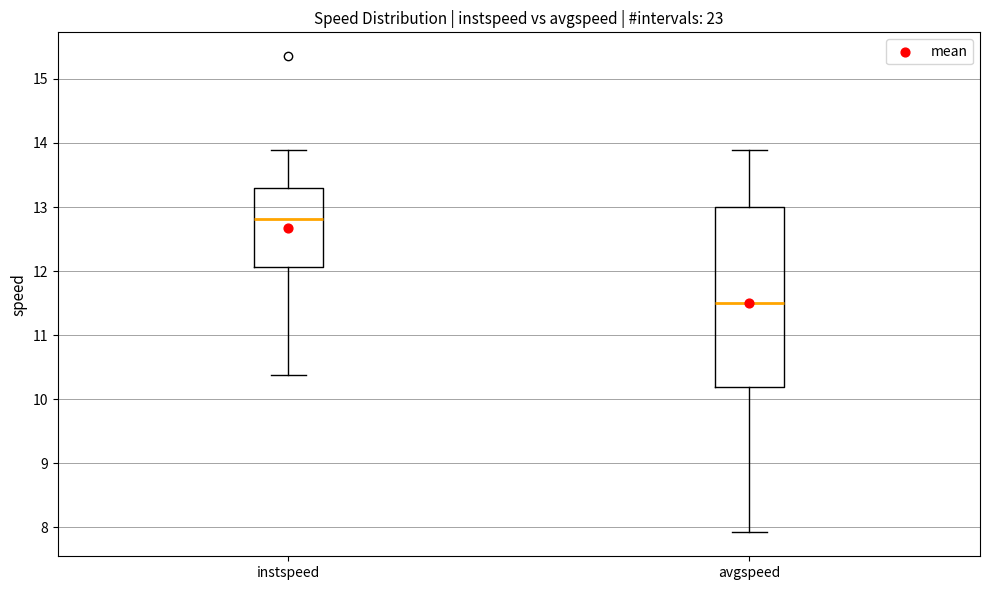

Where does the lower whisker of the box for avgspeed end on the y-axis? The values are not printed on the chart, so give them approximately, as read against the axis.

7.9